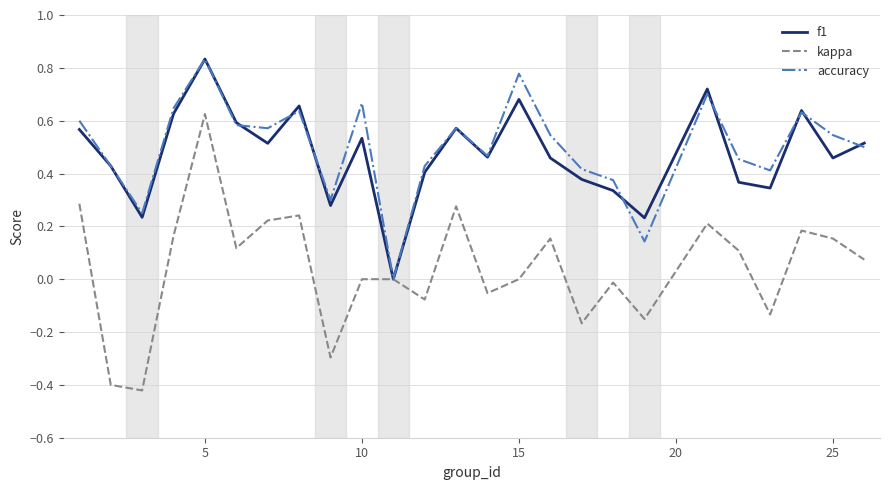

Which series has the largest range (max minus min)?

kappa